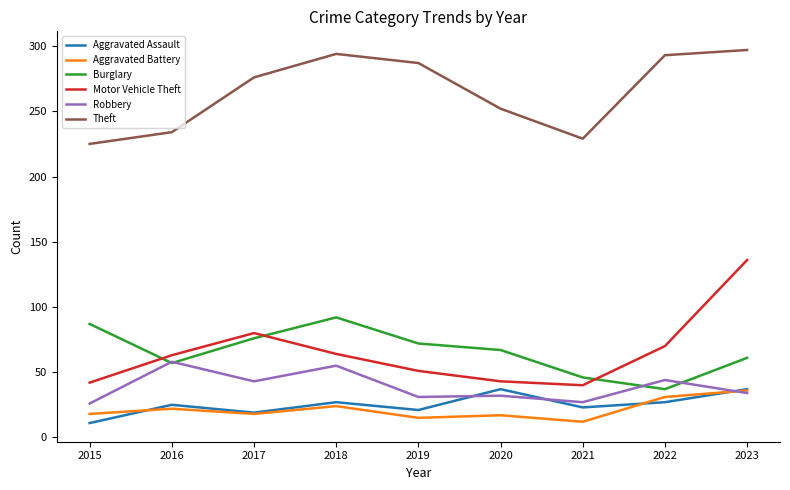

Which series ends up on top after the final intersection of Burglary and Motor Vehicle Theft?

Motor Vehicle Theft